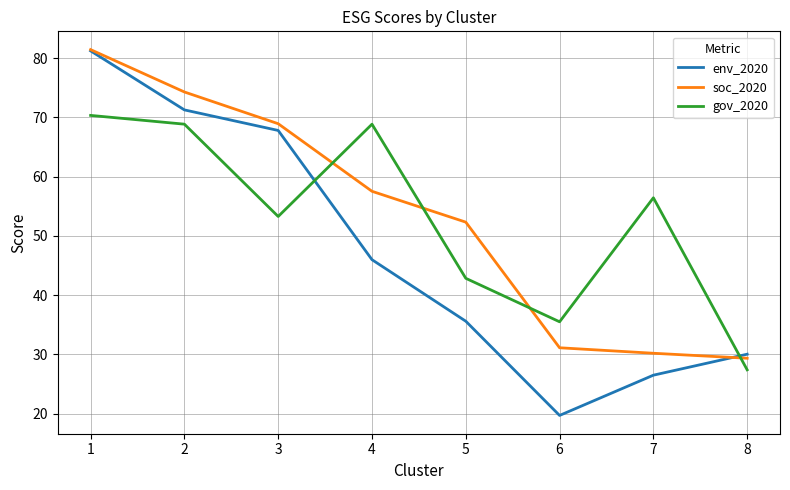

What is the average value of the soc_2020 series?

53.1